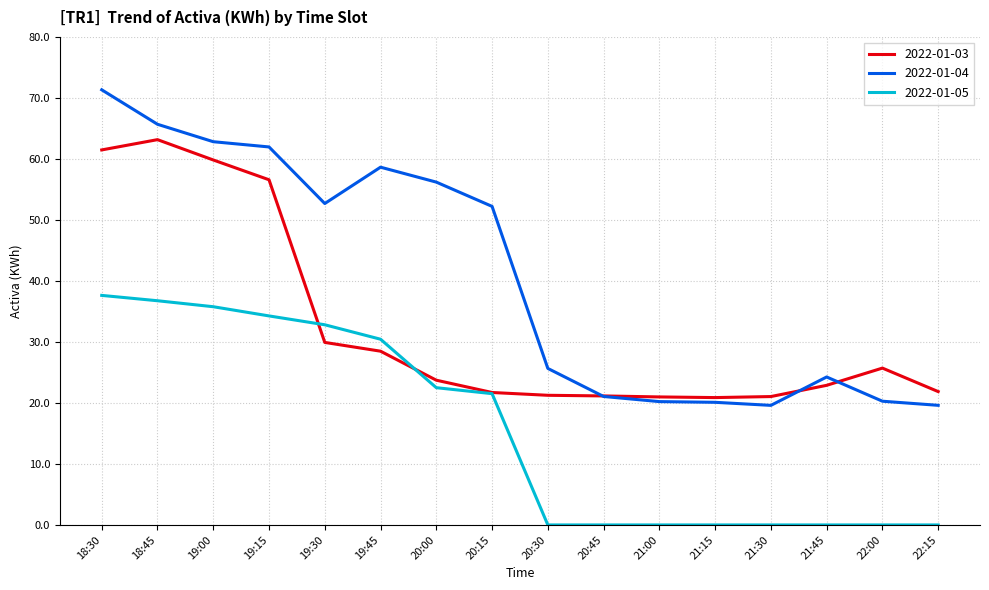

Is it true that 2022-01-04 equals 21.1 at 20:45?

True